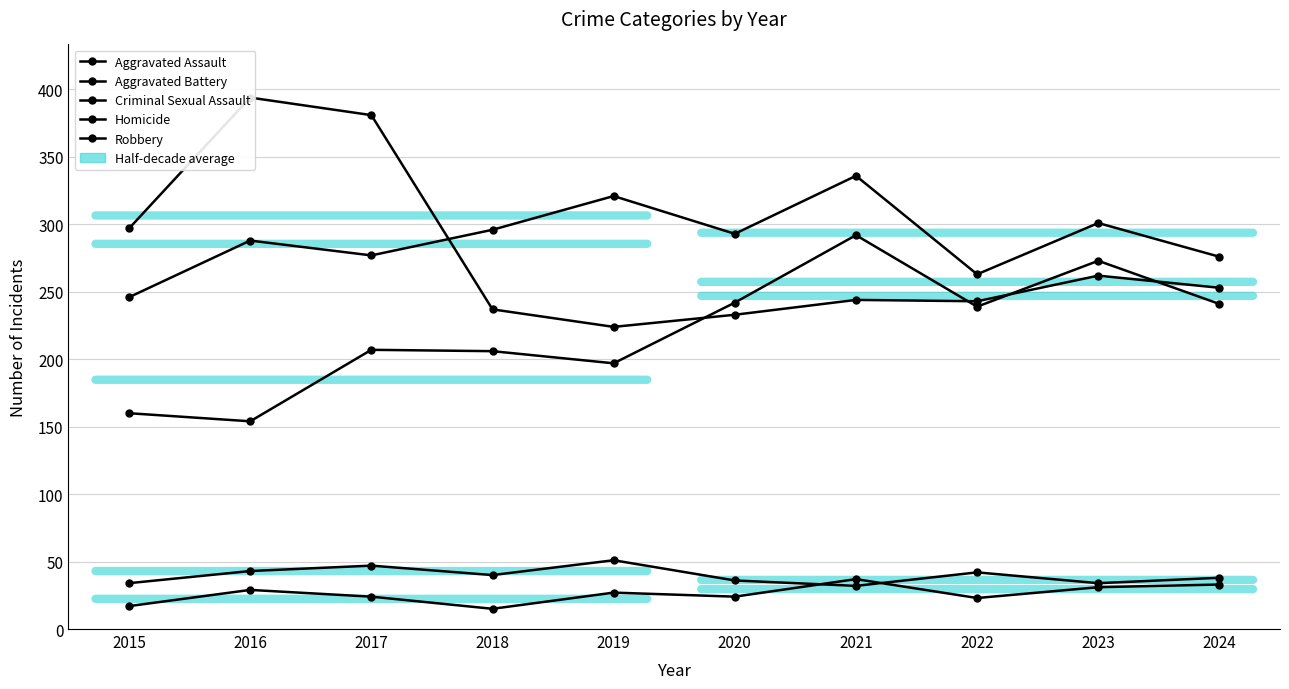

What is the difference between the maximum and minimum values in the Aggravated Battery series?

90